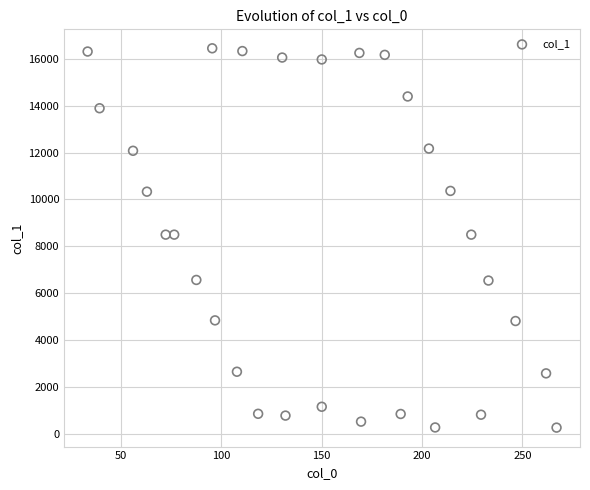

What is the range of X values (max minus min)?

233.8